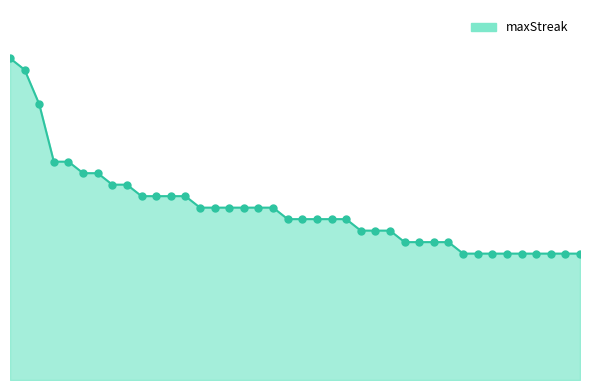

Does the chart have visible grid lines?

No